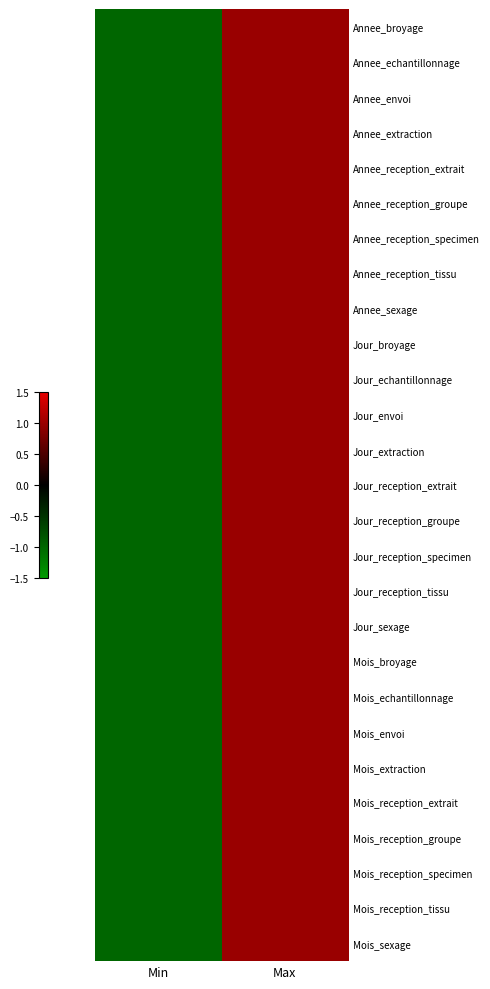

Reading right to left, list all the values displayed in this chart.

Annee_broyage: Max=1	Min=-1
Annee_echantillonnage: Max=1	Min=-1
Annee_envoi: Max=1	Min=-1
Annee_extraction: Max=1	Min=-1
Annee_reception_extrait: Max=1	Min=-1
Annee_reception_groupe: Max=1	Min=-1
Annee_reception_specimen: Max=1	Min=-1
Annee_reception_tissu: Max=1	Min=-1
Annee_sexage: Max=1	Min=-1
Jour_broyage: Max=1	Min=-1
Jour_echantillonnage: Max=1	Min=-1
Jour_envoi: Max=1	Min=-1
Jour_extraction: Max=1	Min=-1
Jour_reception_extrait: Max=1	Min=-1
Jour_reception_groupe: Max=1	Min=-1
Jour_reception_specimen: Max=1	Min=-1
Jour_reception_tissu: Max=1	Min=-1
Jour_sexage: Max=1	Min=-1
Mois_broyage: Max=1	Min=-1
Mois_echantillonnage: Max=1	Min=-1
Mois_envoi: Max=1	Min=-1
Mois_extraction: Max=1	Min=-1
Mois_reception_extrait: Max=1	Min=-1
Mois_reception_groupe: Max=1	Min=-1
Mois_reception_specimen: Max=1	Min=-1
Mois_reception_tissu: Max=1	Min=-1
Mois_sexage: Max=1	Min=-1